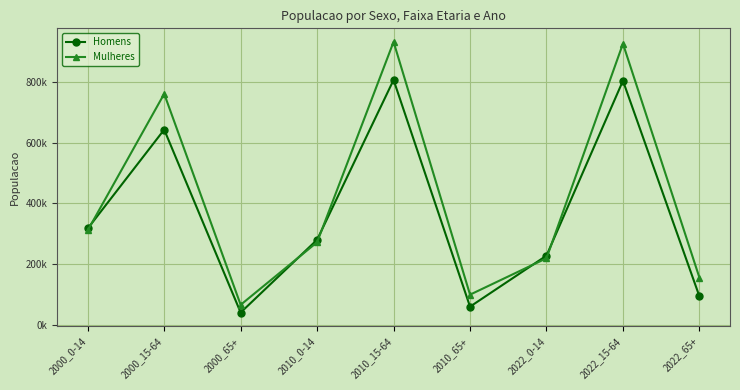

Rank the series by their maximum value, from highest to lowest.

Mulheres, Homens